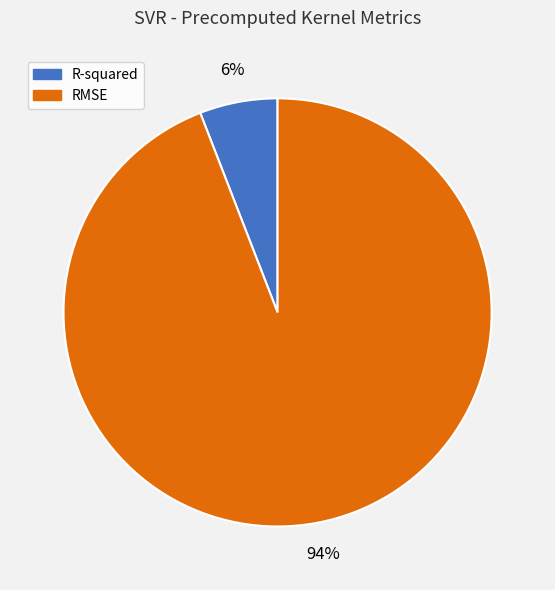

Which has a higher value, R-squared or RMSE?

RMSE